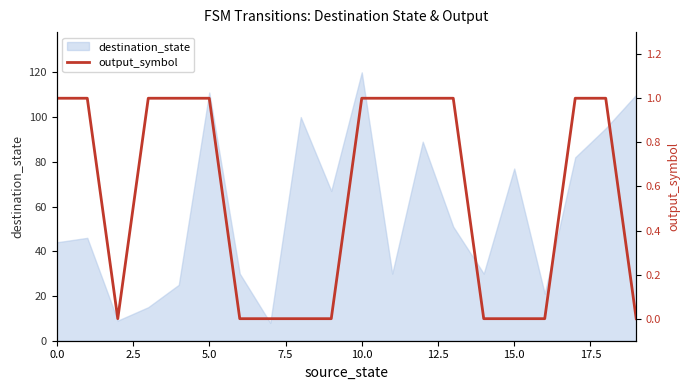

What is the highest value of the destination_state series?

120